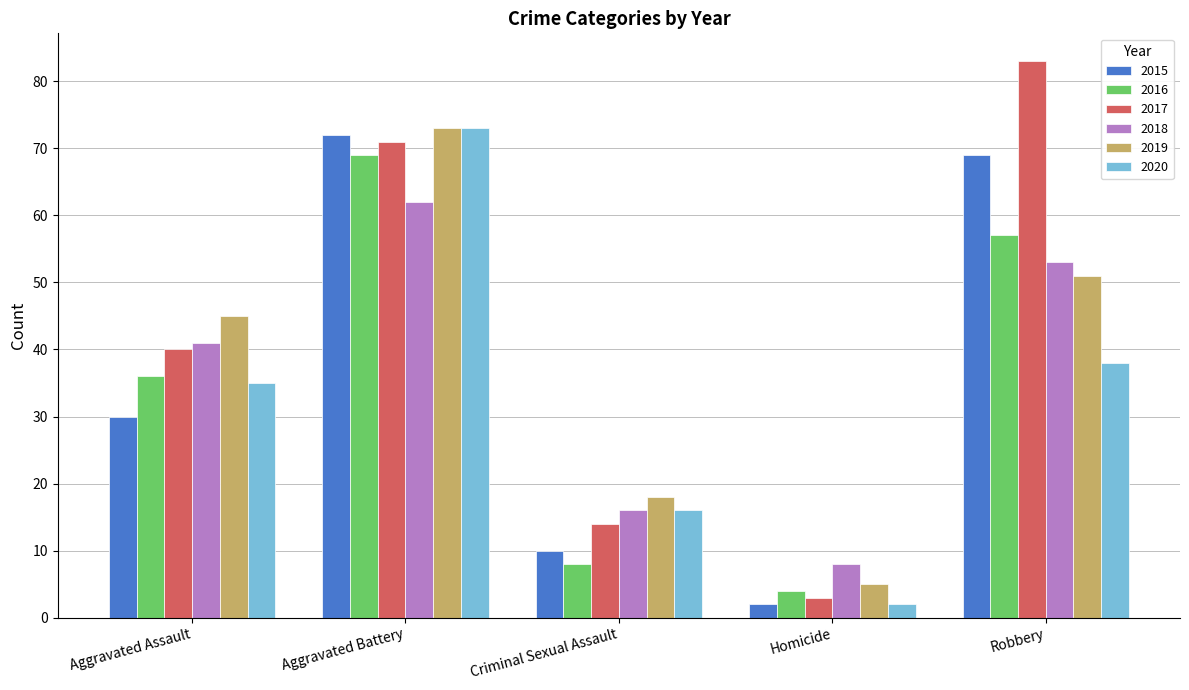

What is the spread (max minus min) of values at Homicide?

6